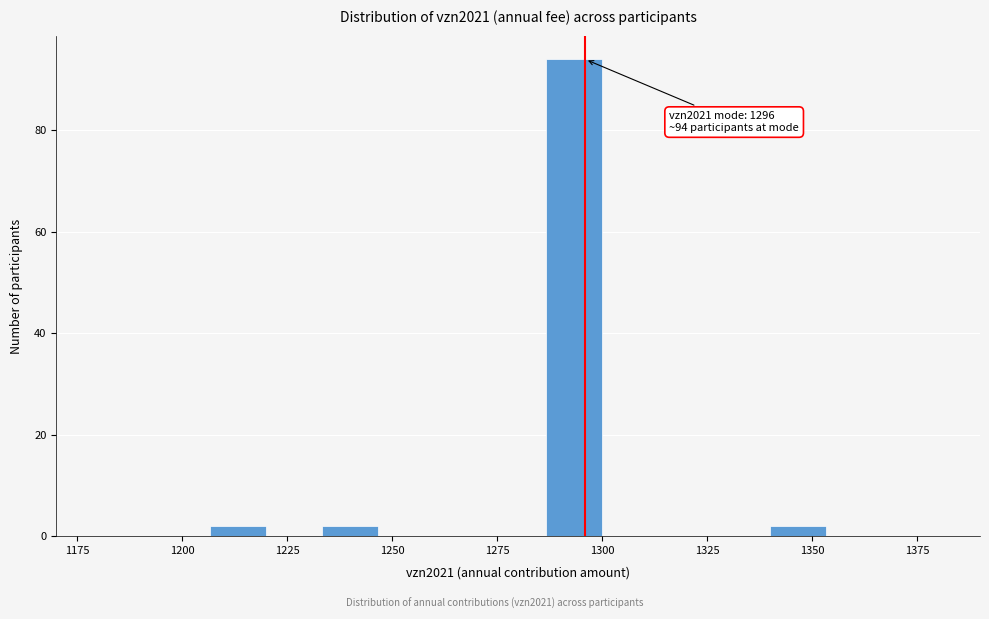

Around what value on the x-axis is the tallest bar? Give the approximate position of its centre, as read against the axis.

1295